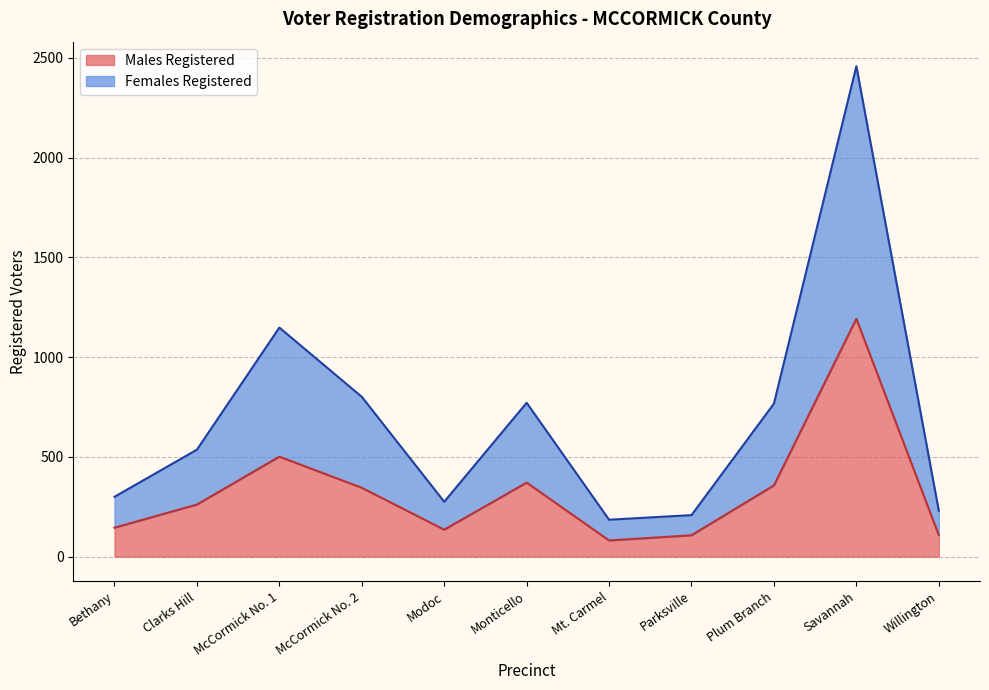

Where does the Males Registered series first go above 261?

McCormick No. 1